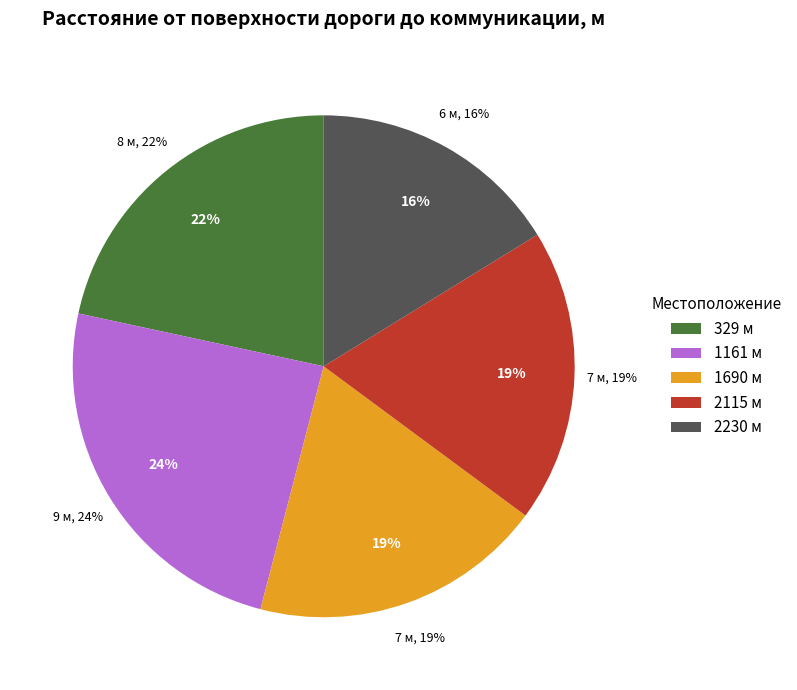

Rank the categories by value from highest to lowest.

1161, 329, 1690, 2115, 2230